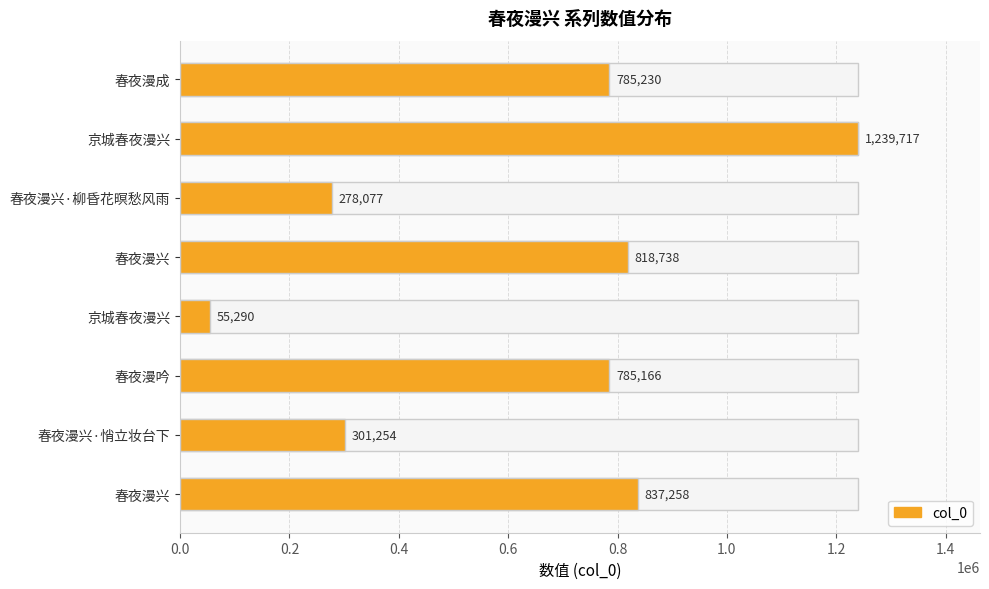

Does the chart contain stacked bars?

No